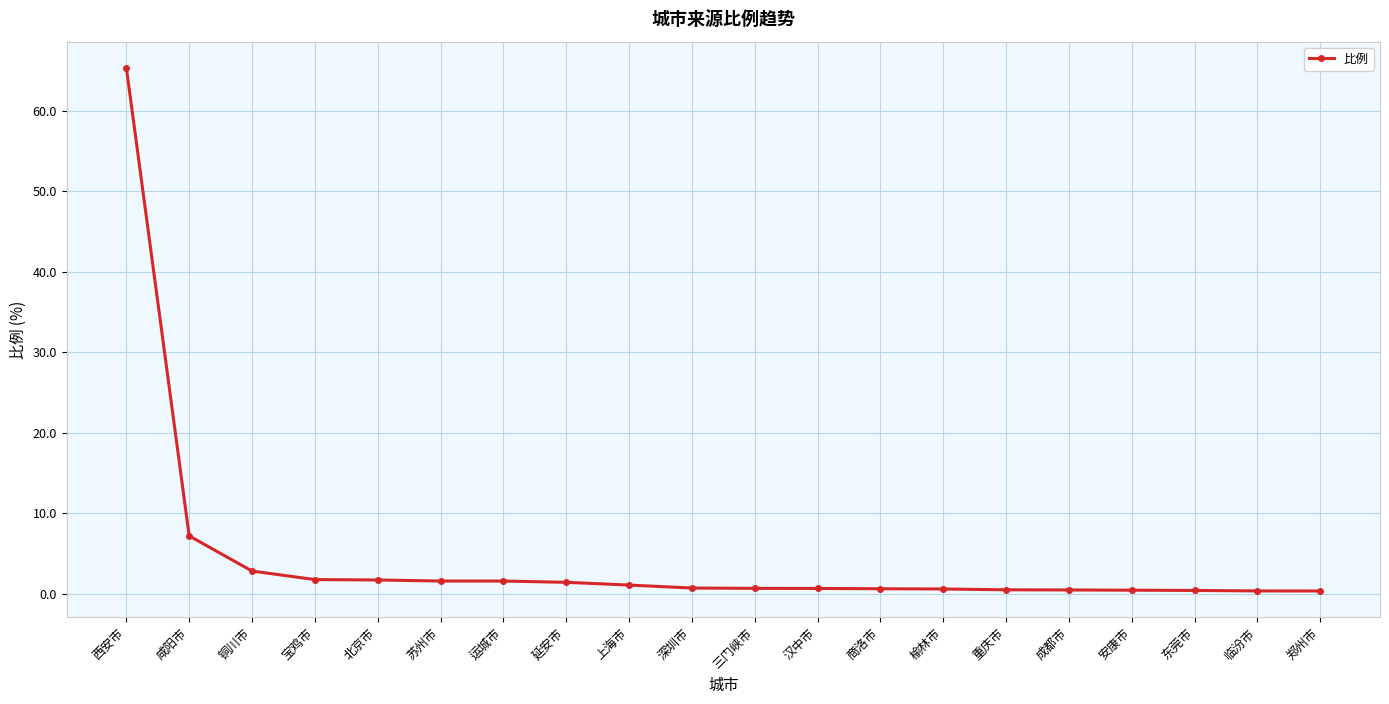

Approximately how many times larger is the value at 东莞市 compared to 延安市?

0.3